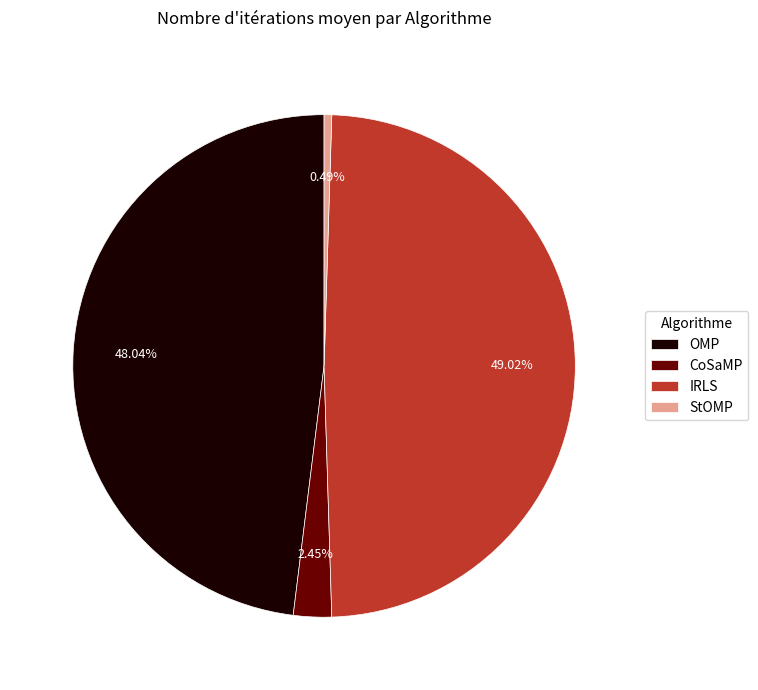

What percentage is the OMP slice, to the nearest percent?

48%